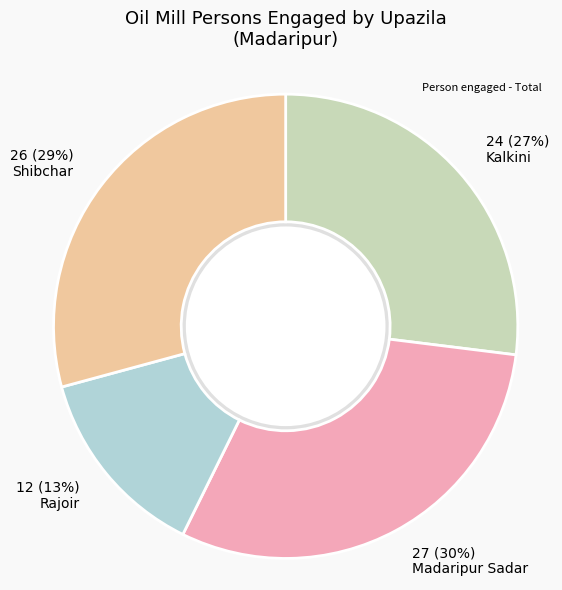

Does any single category account for the majority?

No